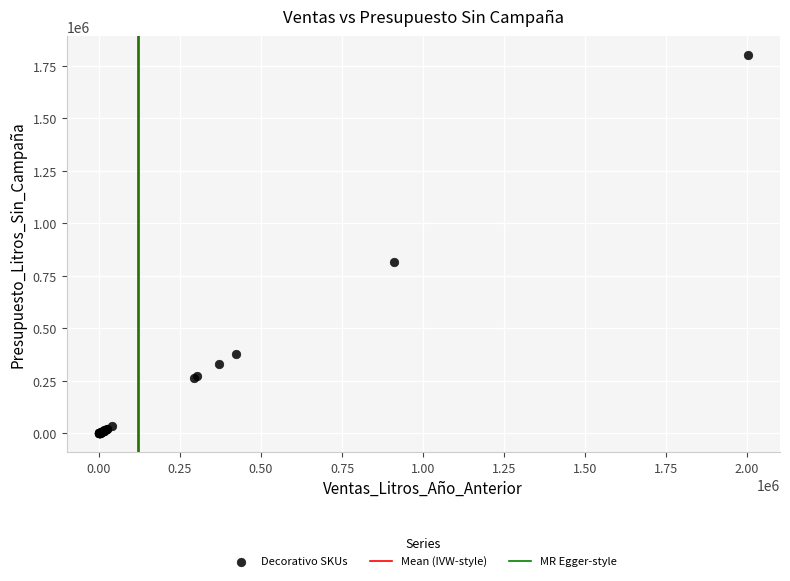

What Y value in the scatter plot is closest to 900861?

818227.3